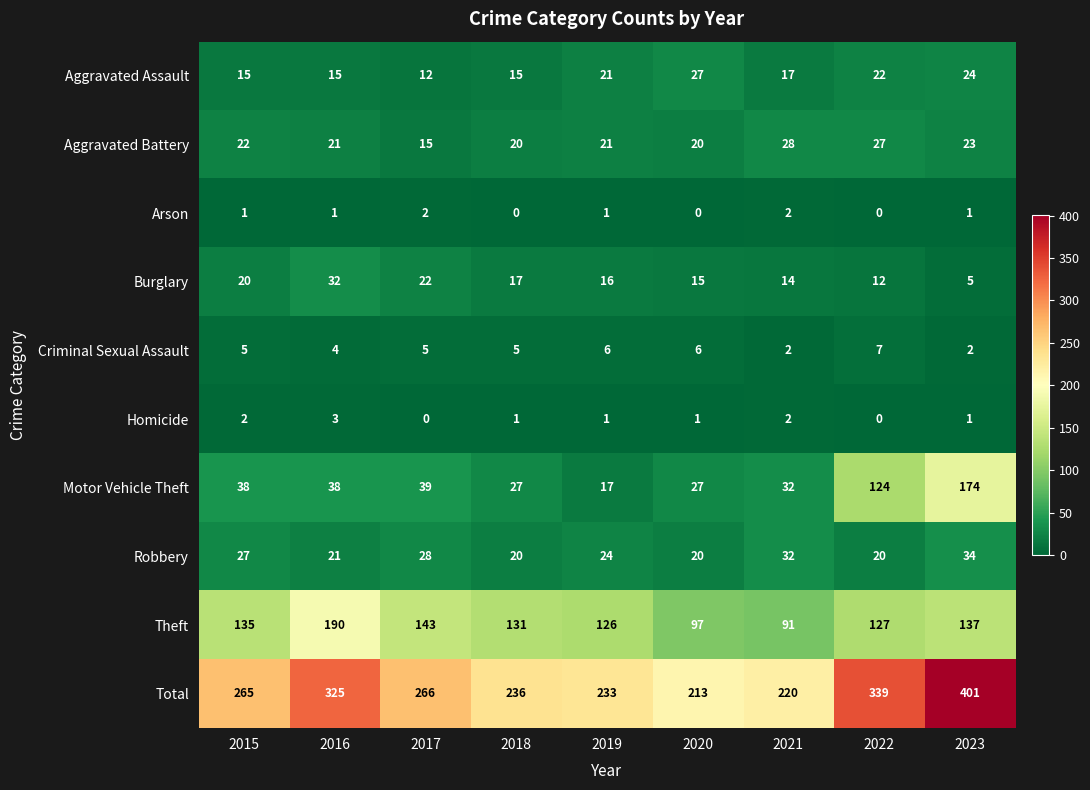

What is the maximum value shown in the chart?

401